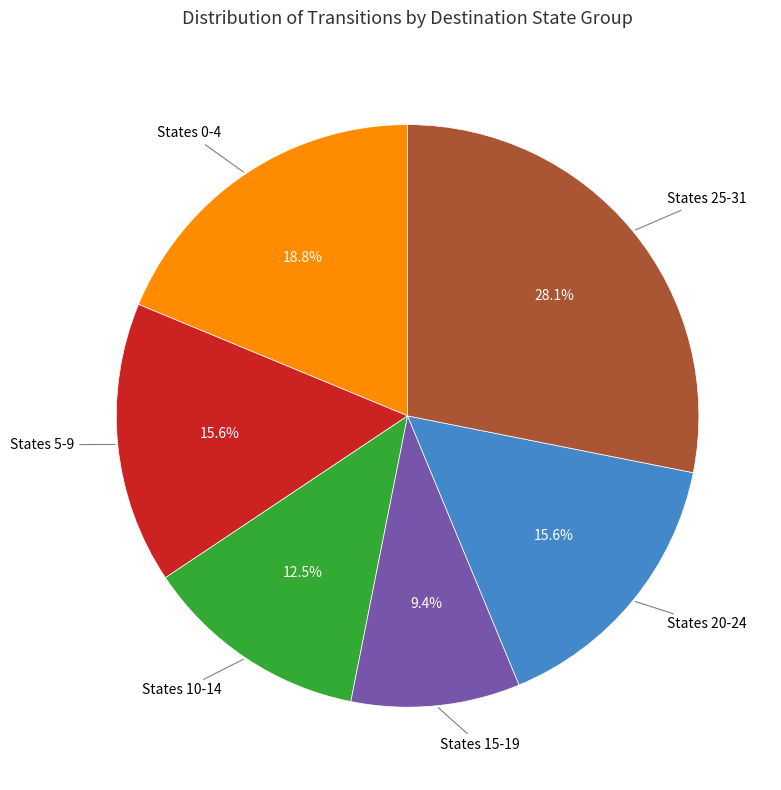

Is there any slice that represents more than half of the pie?

No